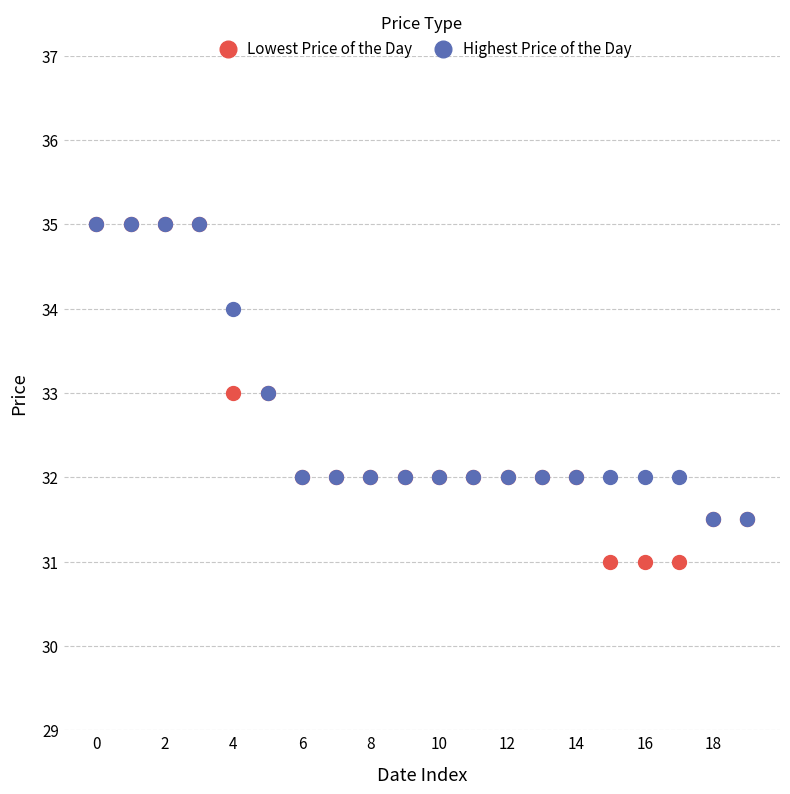

What are all the series names shown in the legend?

Lowest Price of the Day, Highest Price of the Day